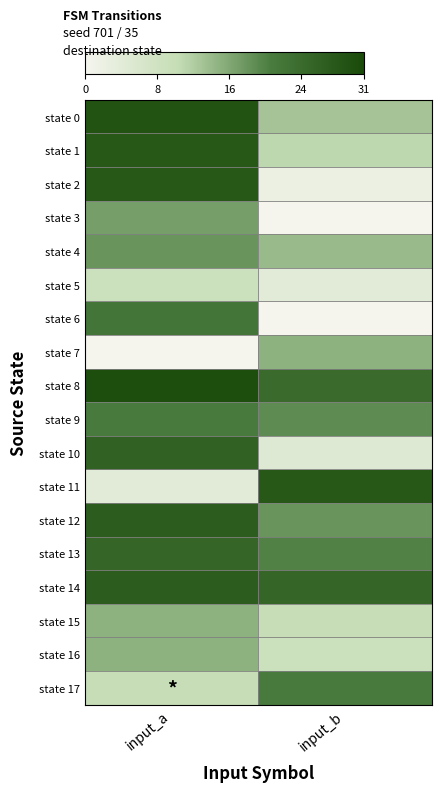

Which series changed the most between input_a and input_b?

state 2